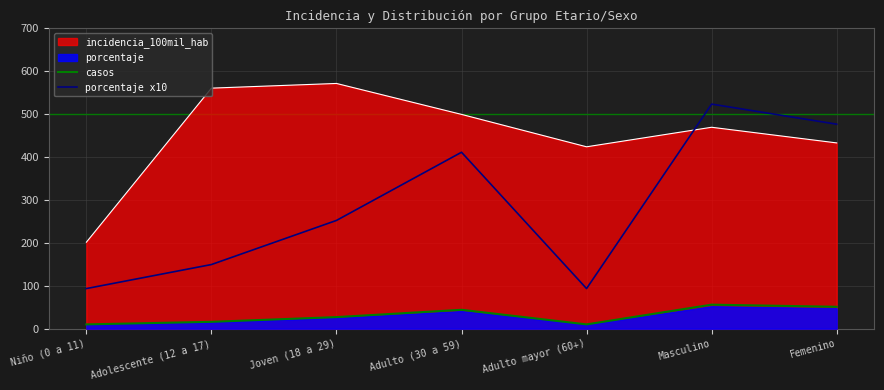

How many categories are shown in the chart?

7